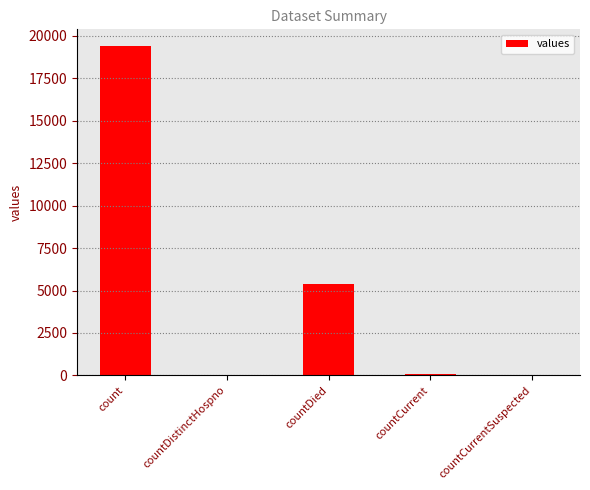

Approximately how many times larger is the value at countDied compared to count?

0.3